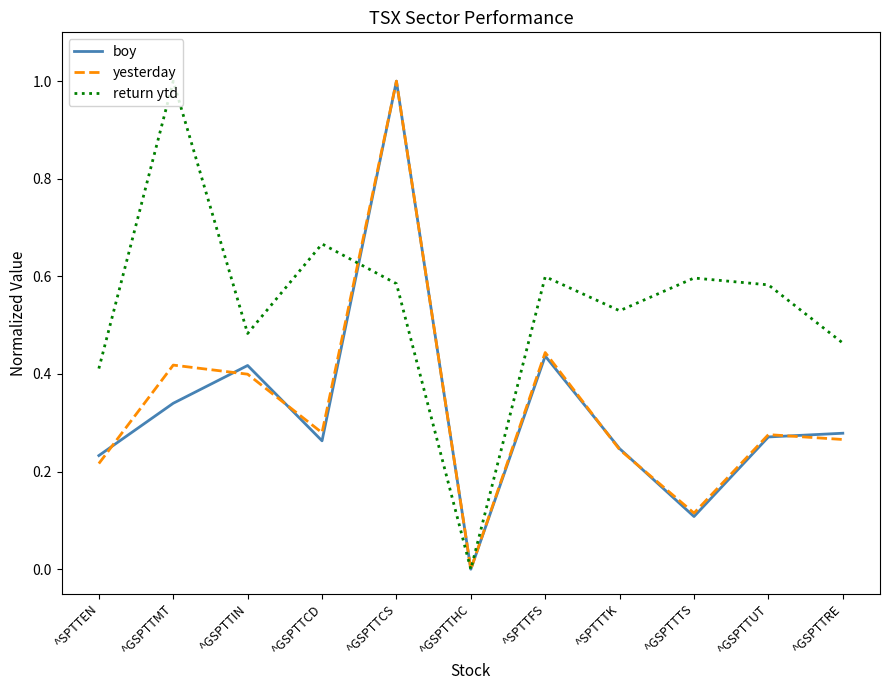

What position from the left is ^SPTTEN?

1